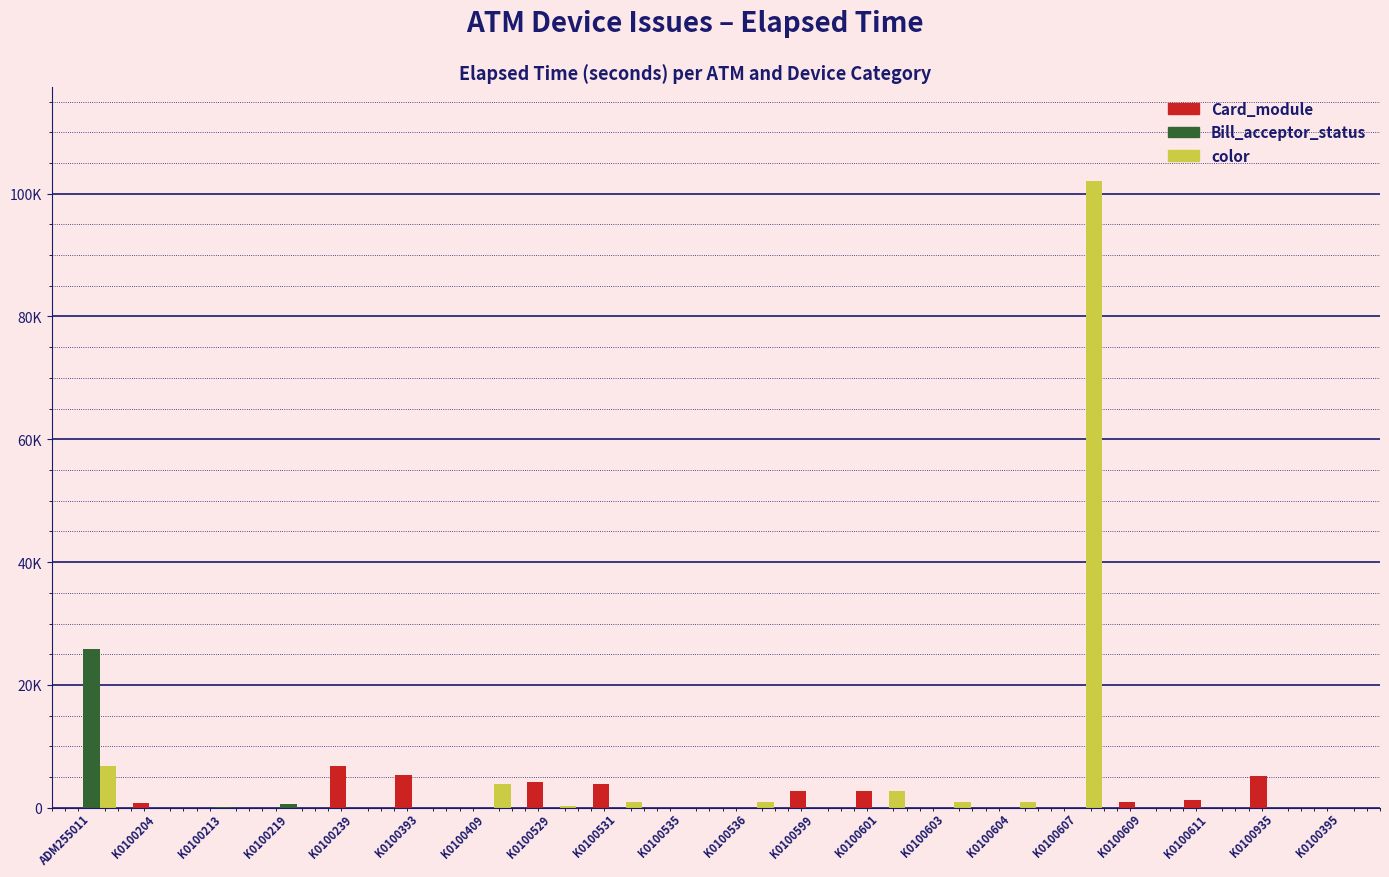

What are all the series names shown in the legend?

Card_module, Bill_acceptor_status, color